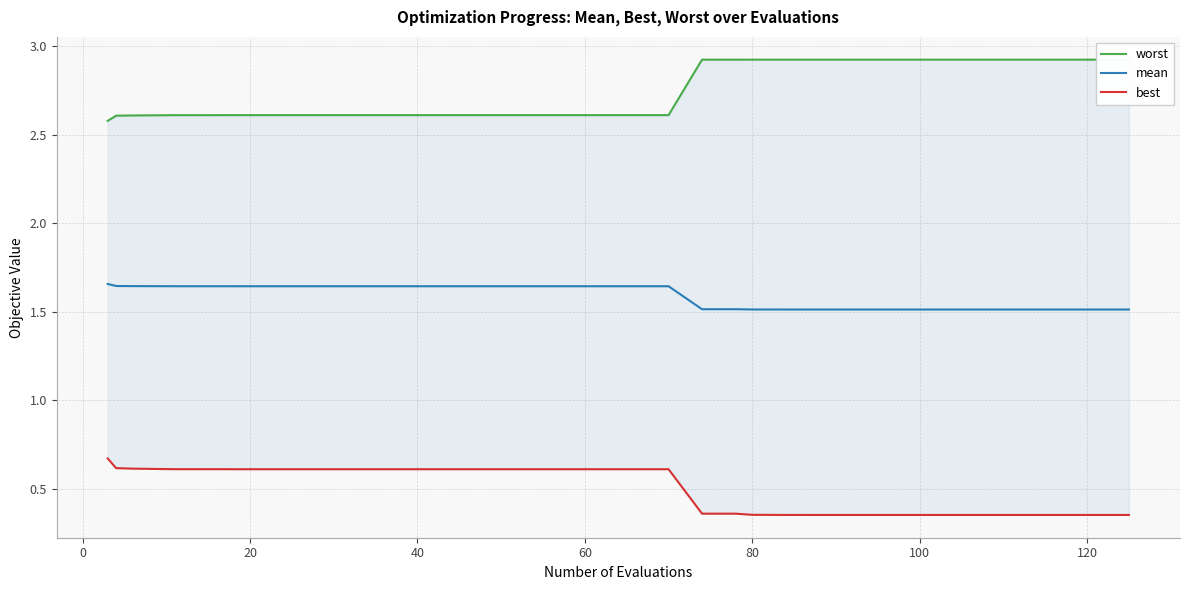

List the series in order of their peak value, highest first.

worst, mean, best